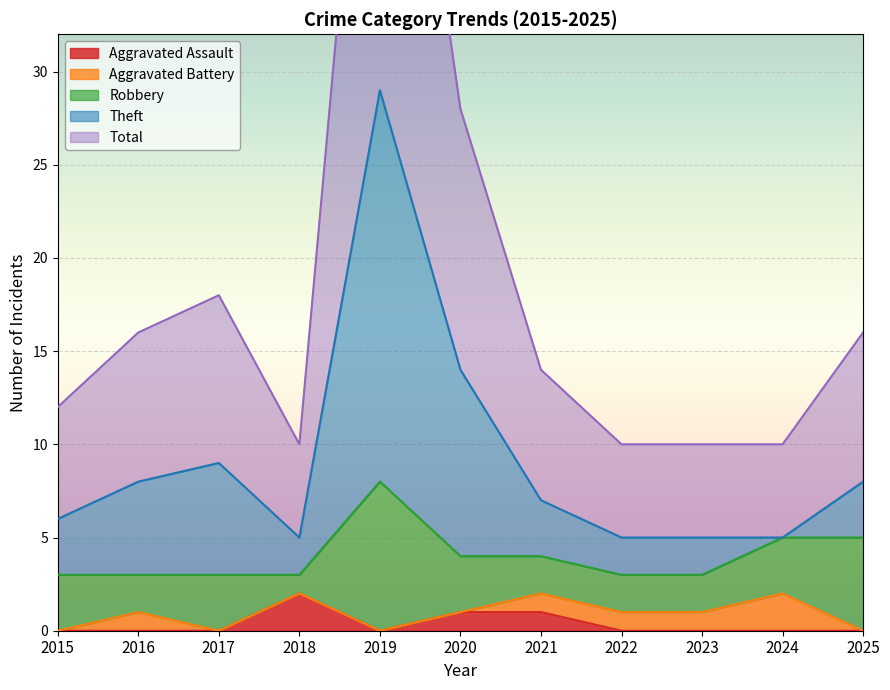

Where is Theft nearest to the value 17?

2020